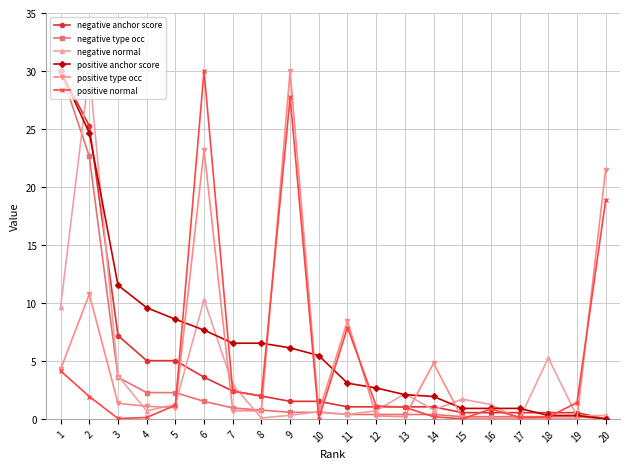

At which label does positive anchor score first exceed 5?

1